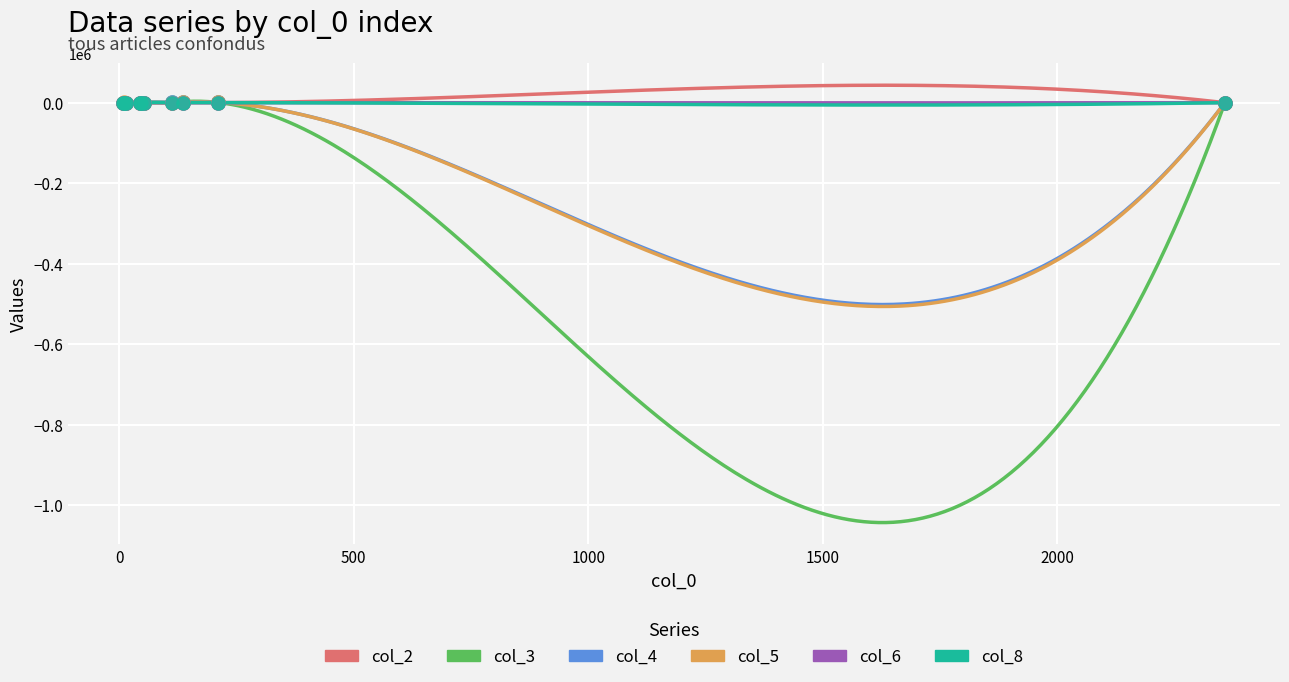

What are all the series names shown in the legend?

col_2, col_3, col_4, col_5, col_6, col_8